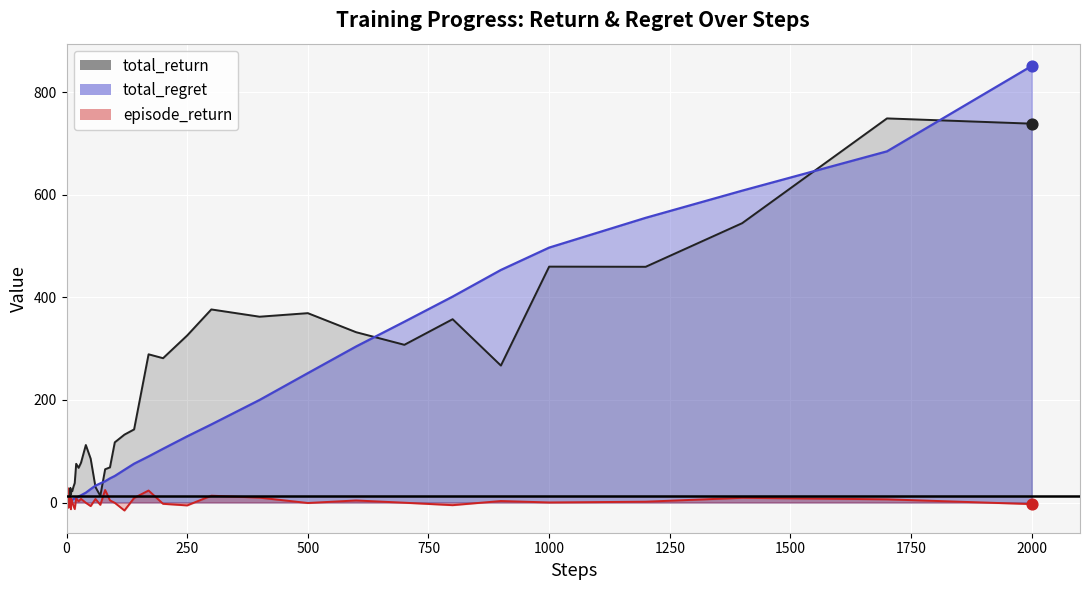

At how many categories does at least one series exceed 831?

1